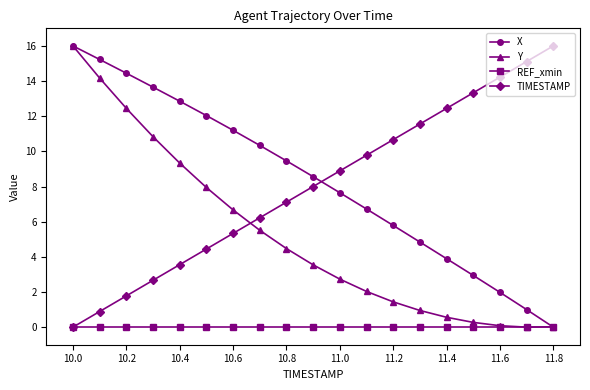

What is the maximum value for TIMESTAMP?

16.0